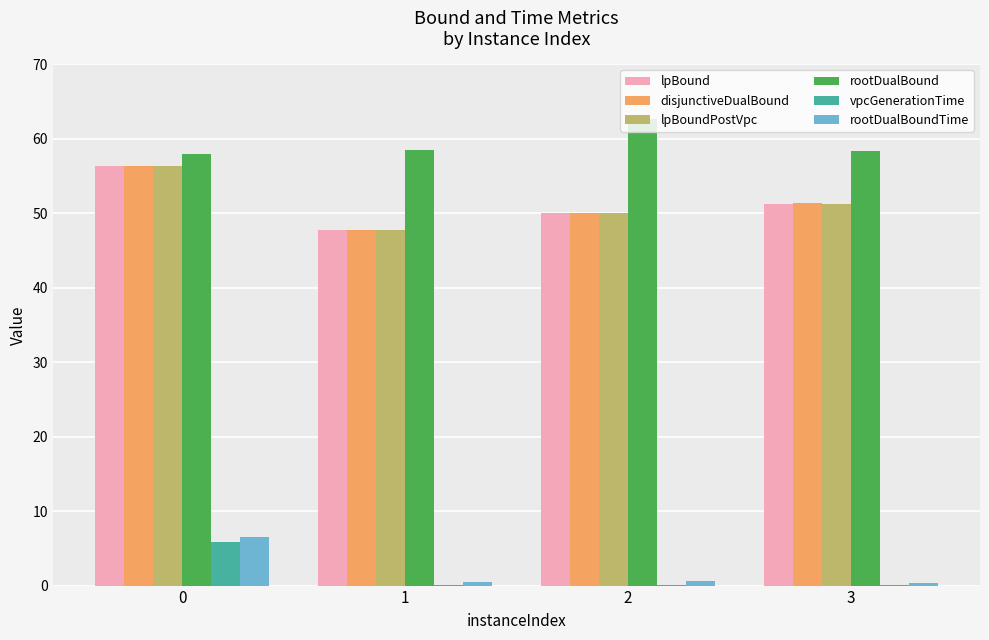

Is it true that rootDualBoundTime equals 9.2 at 0?

False